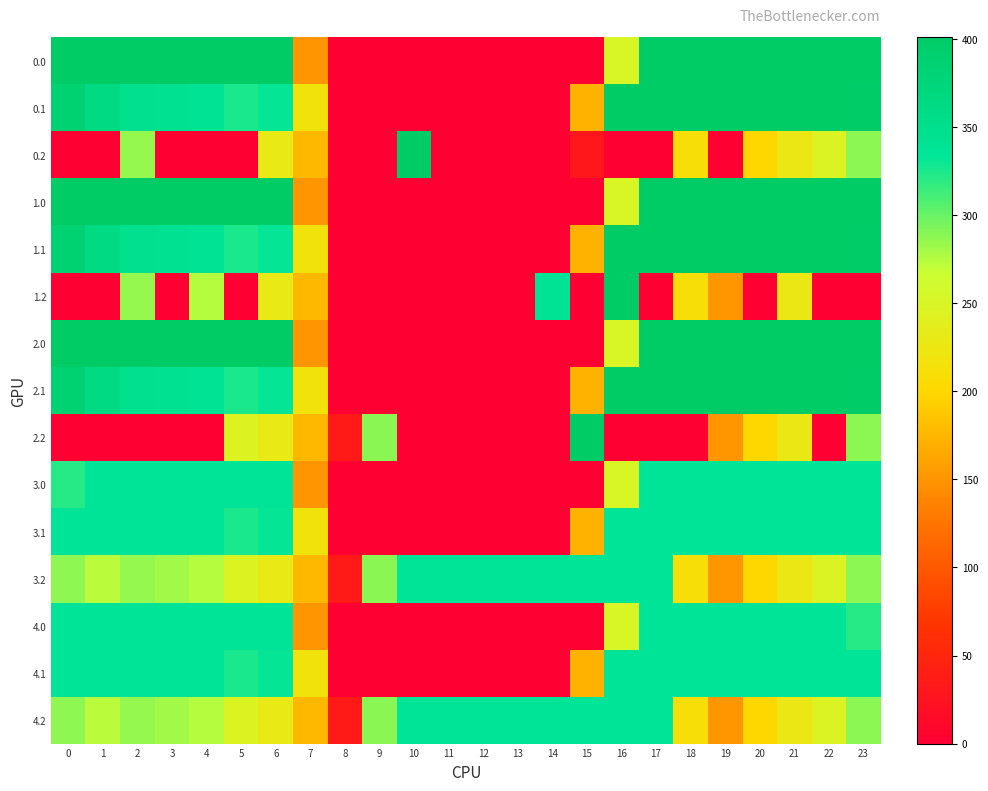

What is the total value across all series at 7?

2719.2